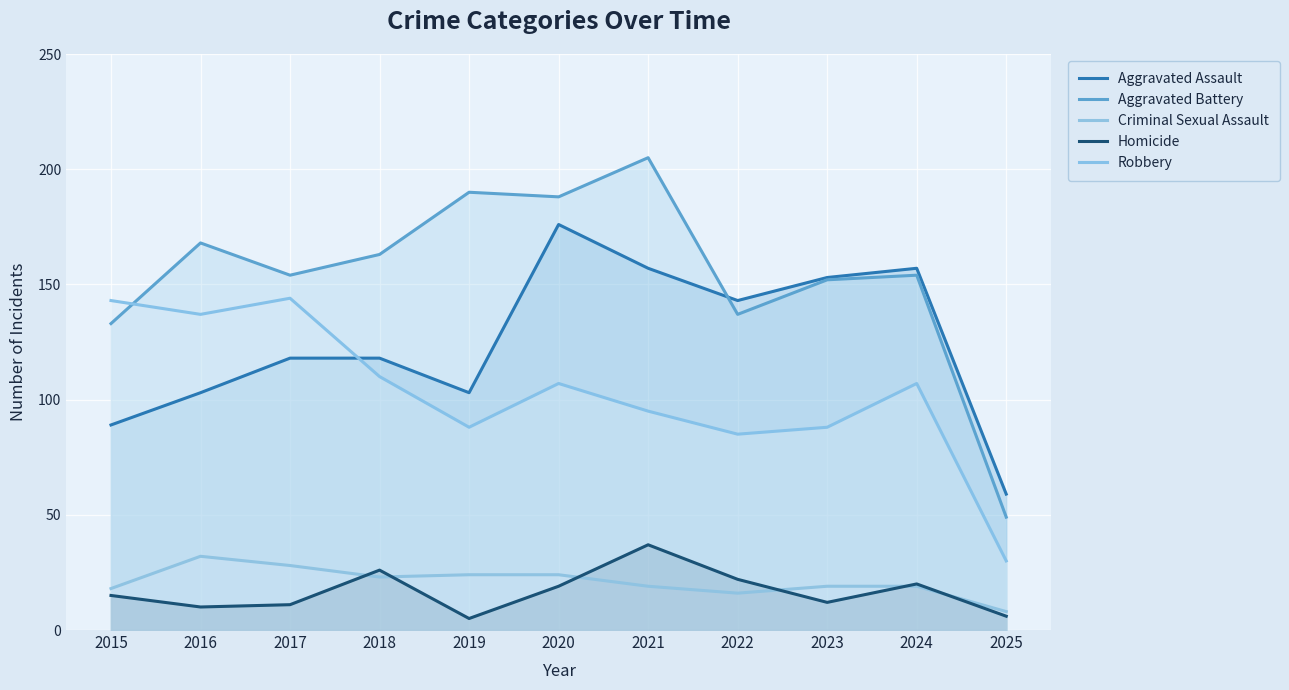

Reading left to right, extract all data points from this chart.

Aggravated Assault: 2015=89	2016=103	2017=118	2018=118	2019=103	2020=176	2021=157	2022=143	2023=153	2024=157	2025=59
Aggravated Battery: 2015=133	2016=168	2017=154	2018=163	2019=190	2020=188	2021=205	2022=137	2023=152	2024=154	2025=49
Criminal Sexual Assault: 2015=18	2016=32	2017=28	2018=23	2019=24	2020=24	2021=19	2022=16	2023=19	2024=19	2025=8
Homicide: 2015=15	2016=10	2017=11	2018=26	2019=5	2020=19	2021=37	2022=22	2023=12	2024=20	2025=6
Robbery: 2015=143	2016=137	2017=144	2018=110	2019=88	2020=107	2021=95	2022=85	2023=88	2024=107	2025=30